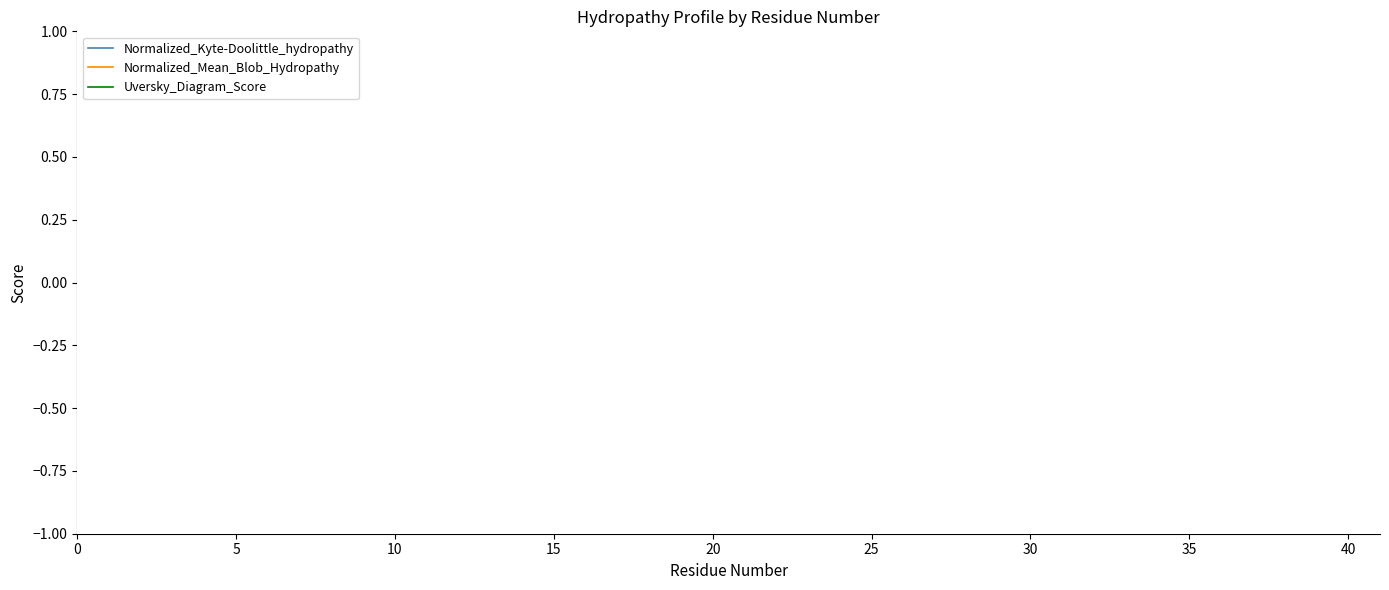

Rank the series by their maximum value, from lowest to highest.

Uversky_Diagram_Score, Normalized_Mean_Blob_Hydropathy, Normalized_Kyte-Doolittle_hydropathy